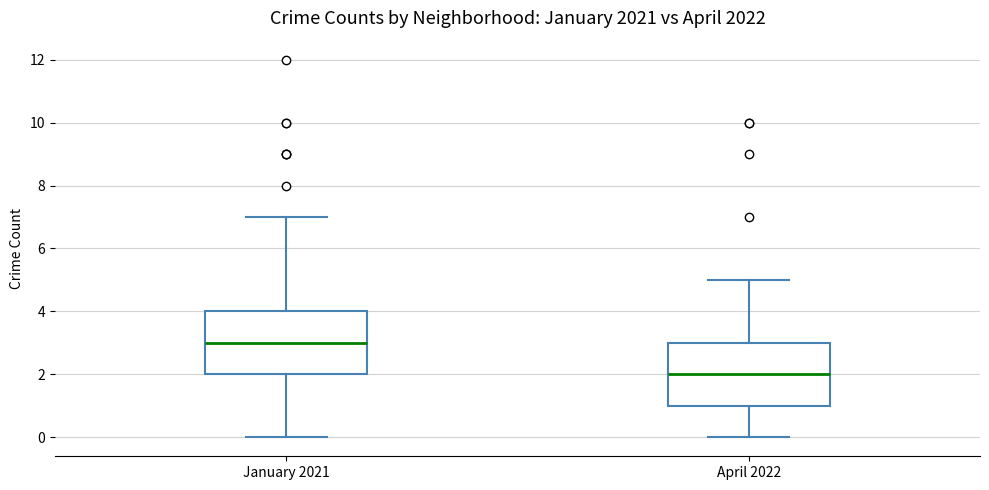

Reading left to right, transcribe this box plot: for each box, give where its median line is, the range the box spans, and where its two whiskers end, as read against the y-axis. The values are not printed on the chart, so give them approximately, as read against the axis.

January 2021: median 3, box 2 to 4, whiskers 0 to 7
April 2022: median 2, box 1 to 3, whiskers 0 to 5